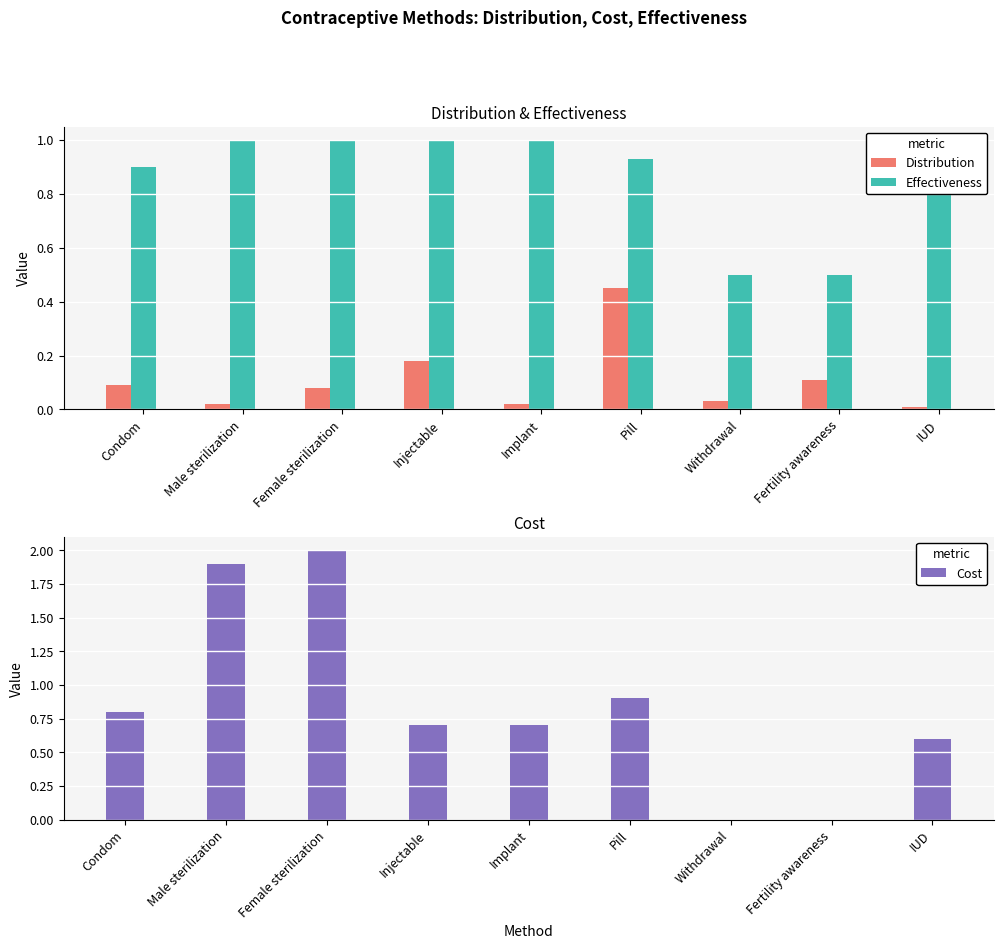

What is the label of the 2nd bar from the left?

Male sterilization